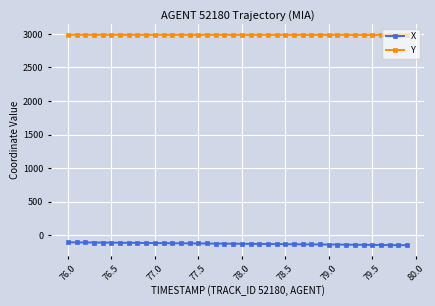

At how many categories does at least one series exceed 2591?

40